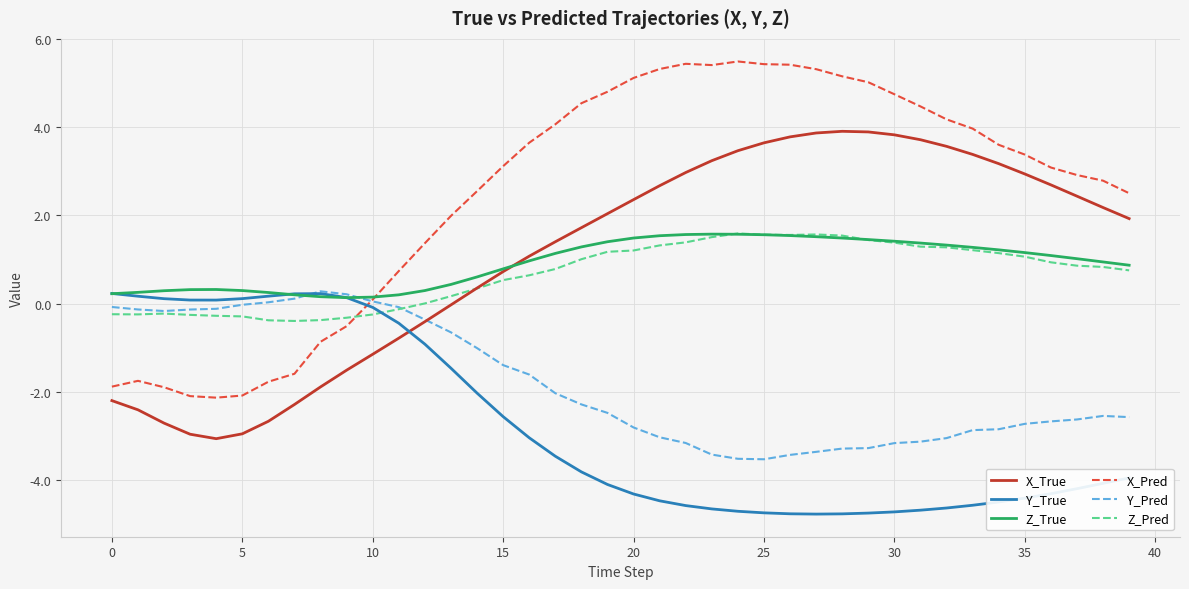

How many times do X_True and Y_Pred cross each other?

1